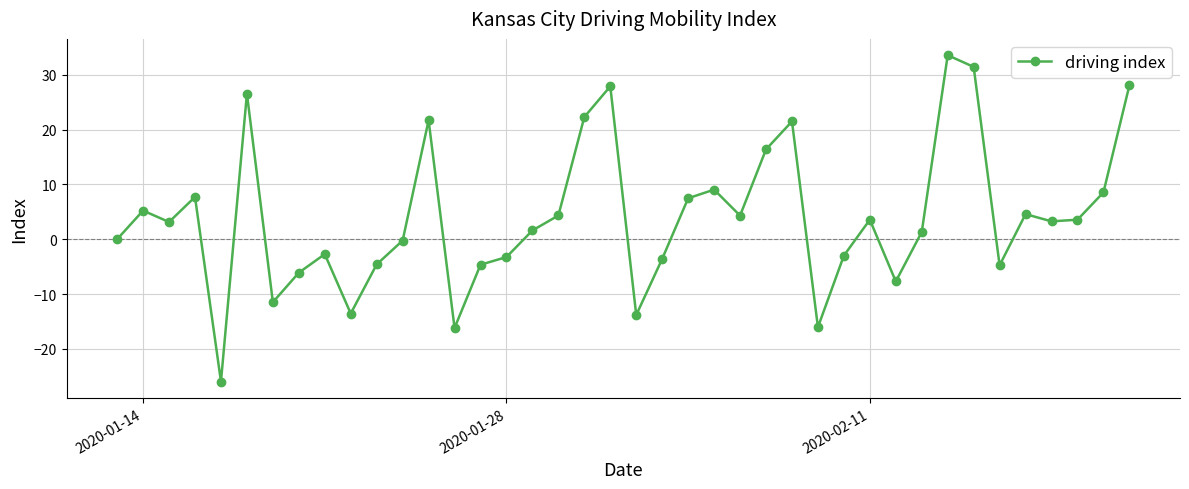

What is the difference between the maximum and minimum values?

59.5